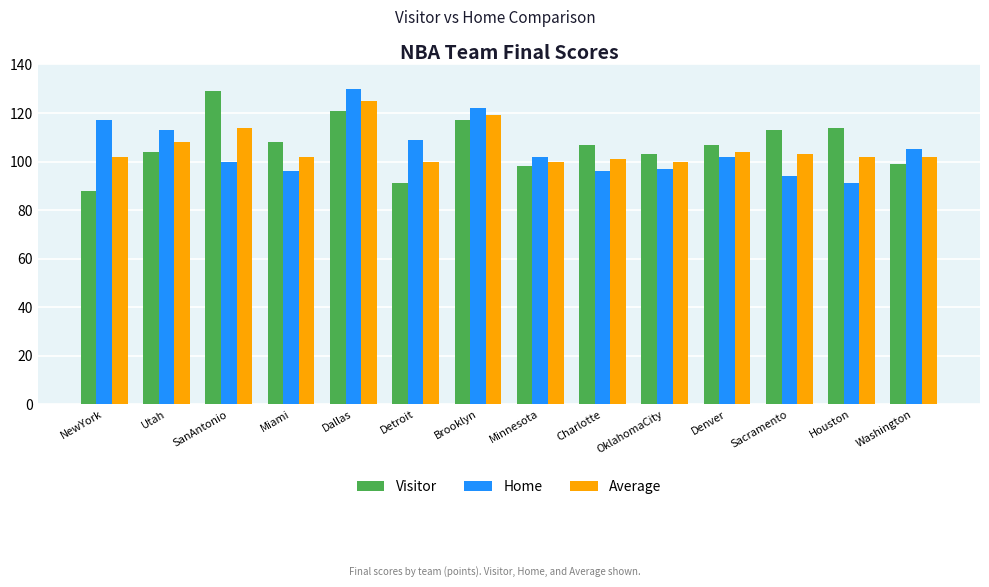

Reading left to right, extract all data points from this chart.

Visitor: NewYork=88	Utah=104	SanAntonio=129	Miami=108	Dallas=121	Detroit=91	Brooklyn=117	Minnesota=98	Charlotte=107	OklahomaCity=103	Denver=107	Sacramento=113	Houston=114	Washington=99
Home: NewYork=117	Utah=113	SanAntonio=100	Miami=96	Dallas=130	Detroit=109	Brooklyn=122	Minnesota=102	Charlotte=96	OklahomaCity=97	Denver=102	Sacramento=94	Houston=91	Washington=105
Average: NewYork=102	Utah=108	SanAntonio=114	Miami=102	Dallas=125	Detroit=100	Brooklyn=119	Minnesota=100	Charlotte=101	OklahomaCity=100	Denver=104	Sacramento=103	Houston=102	Washington=102